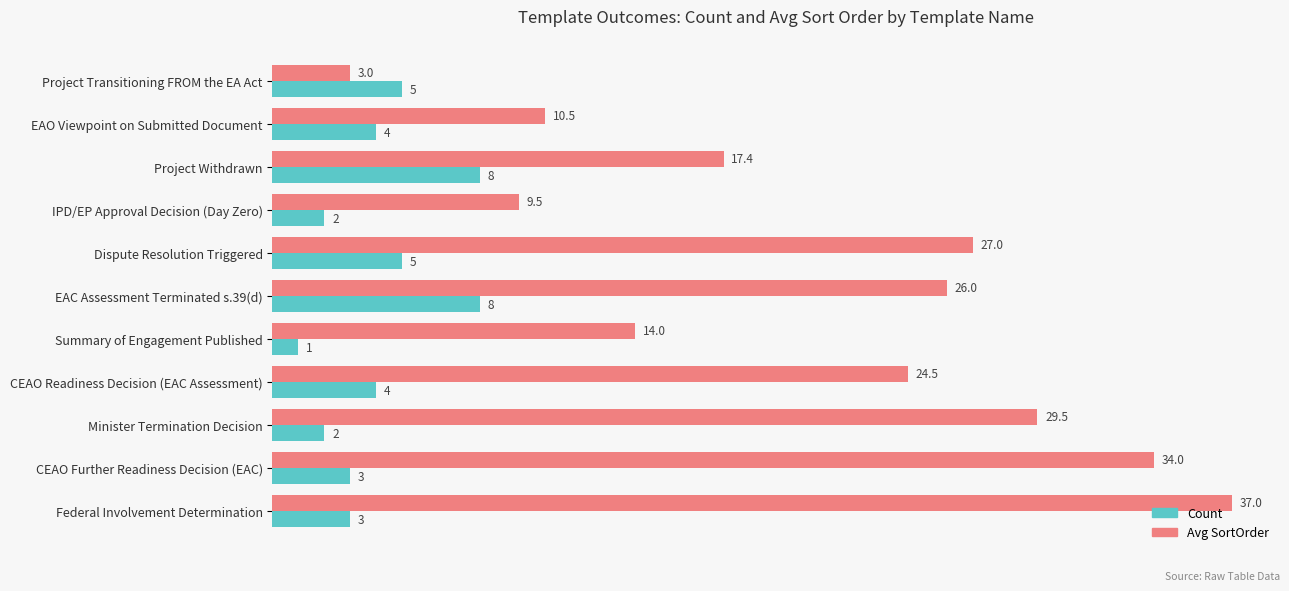

The Avg SortOrder series shows 10.5 at EAO Viewpoint on Submitted Document. True or false?

True